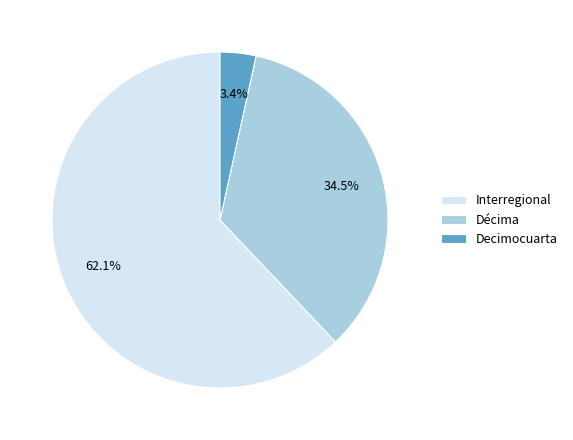

To the nearest percent, what portion does Interregional represent?

62%